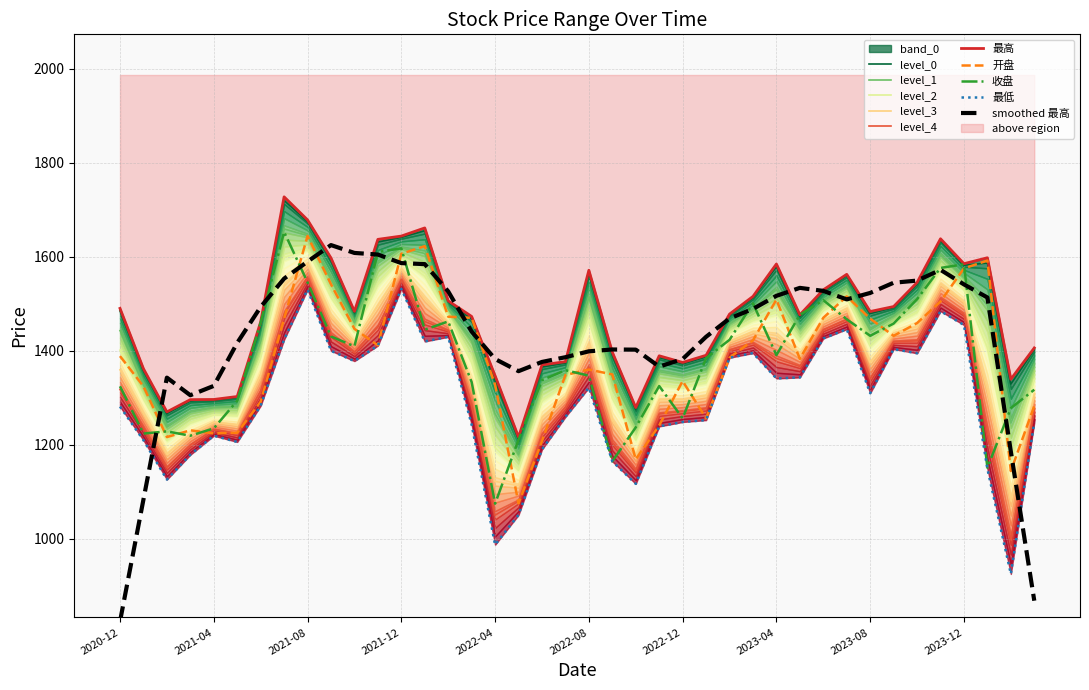

Which series has the widest spread of values?

最低